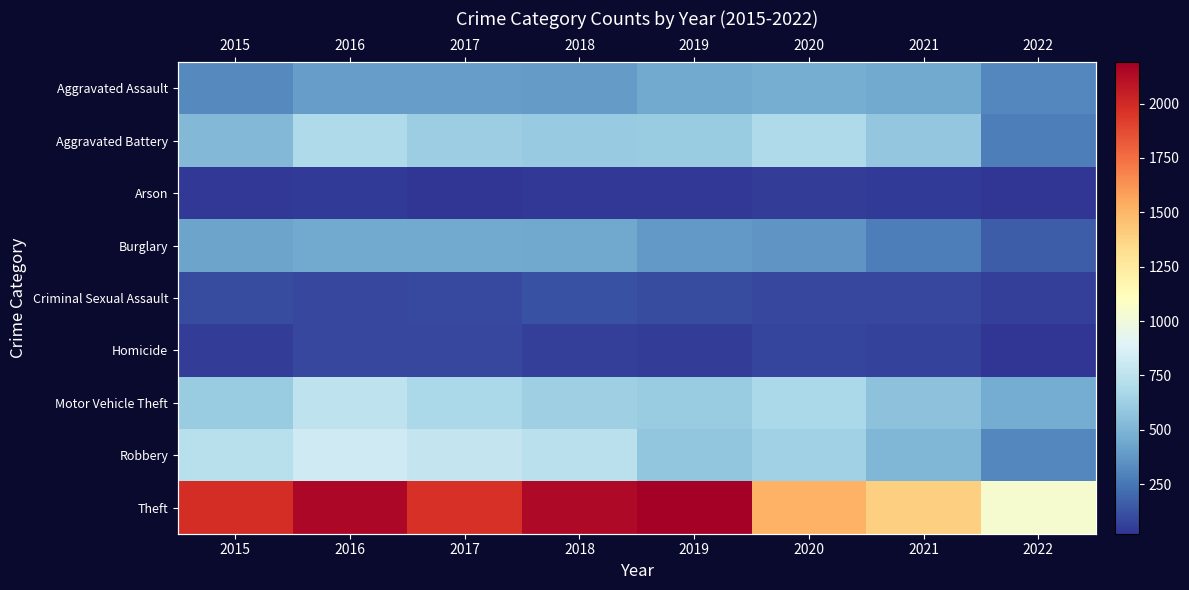

At which category does the chart reach its minimum across all series?

2022